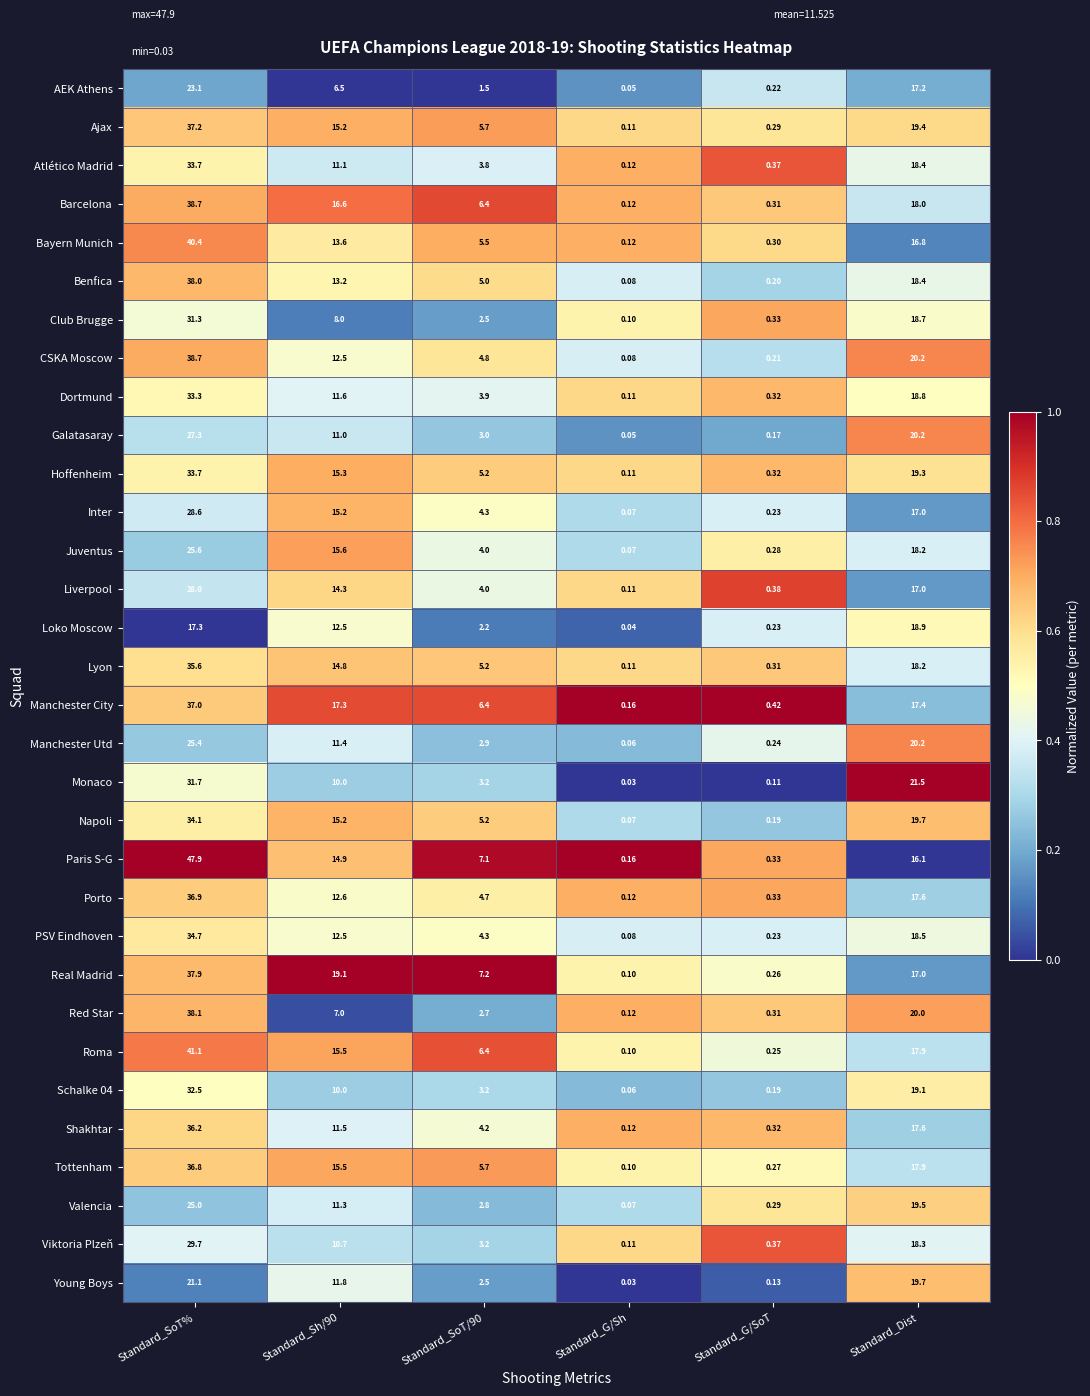

Where does the Inter series first go above 15?

Standard_SoT%